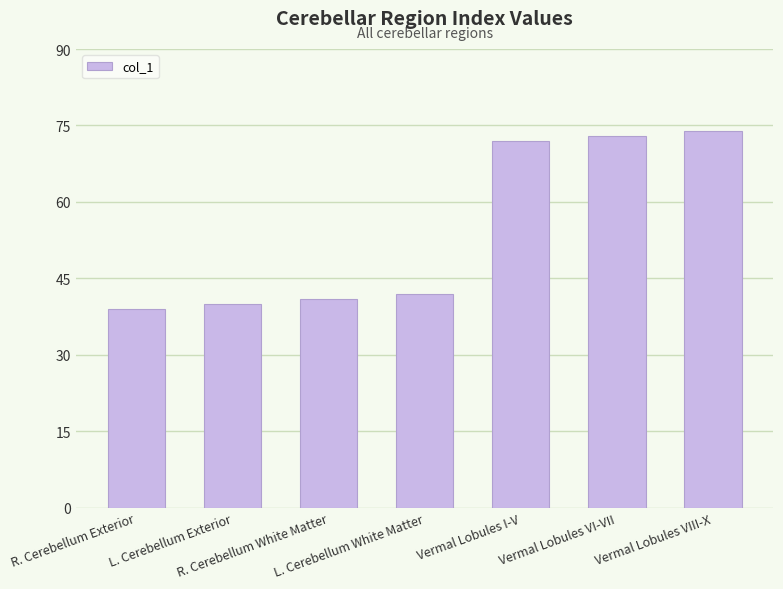

What is the difference between the second highest and second lowest values?

33